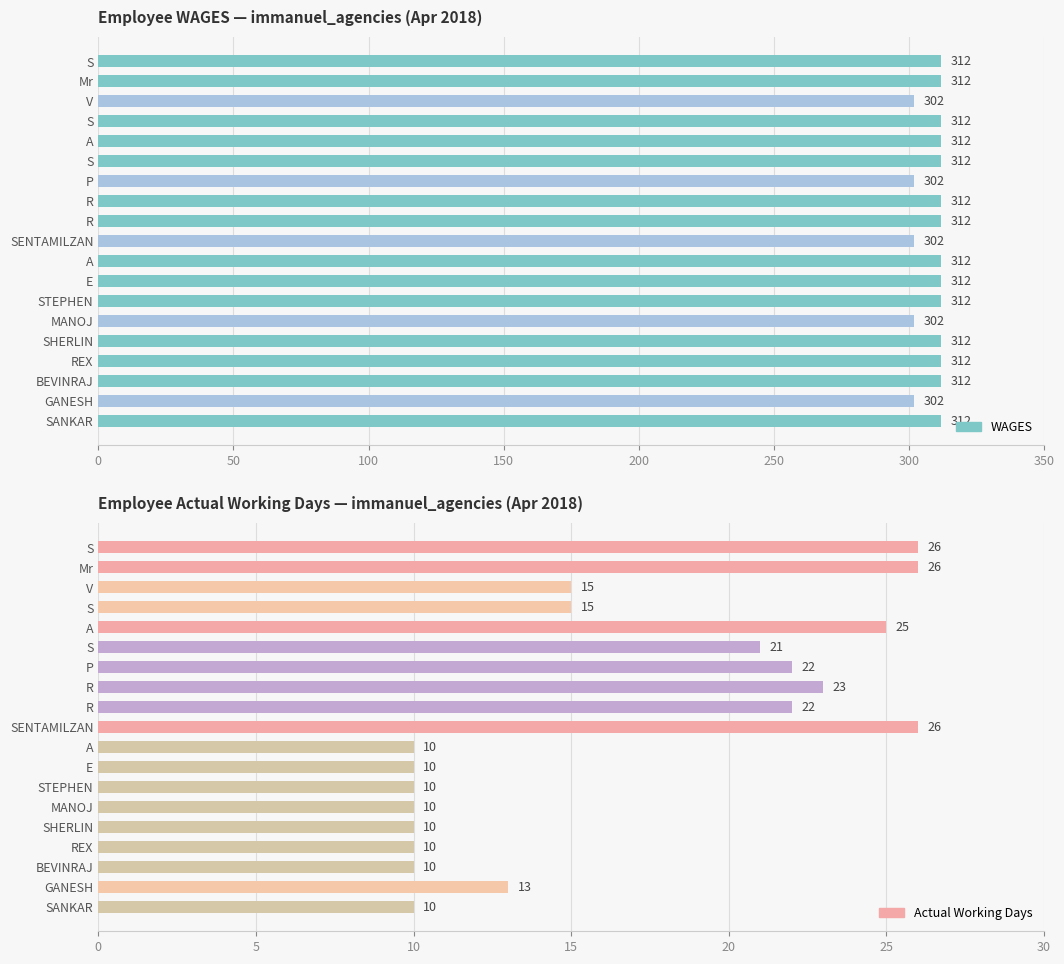

Is the value of Actual Working Days at SANKAR greater than the value of WAGES at S?

No